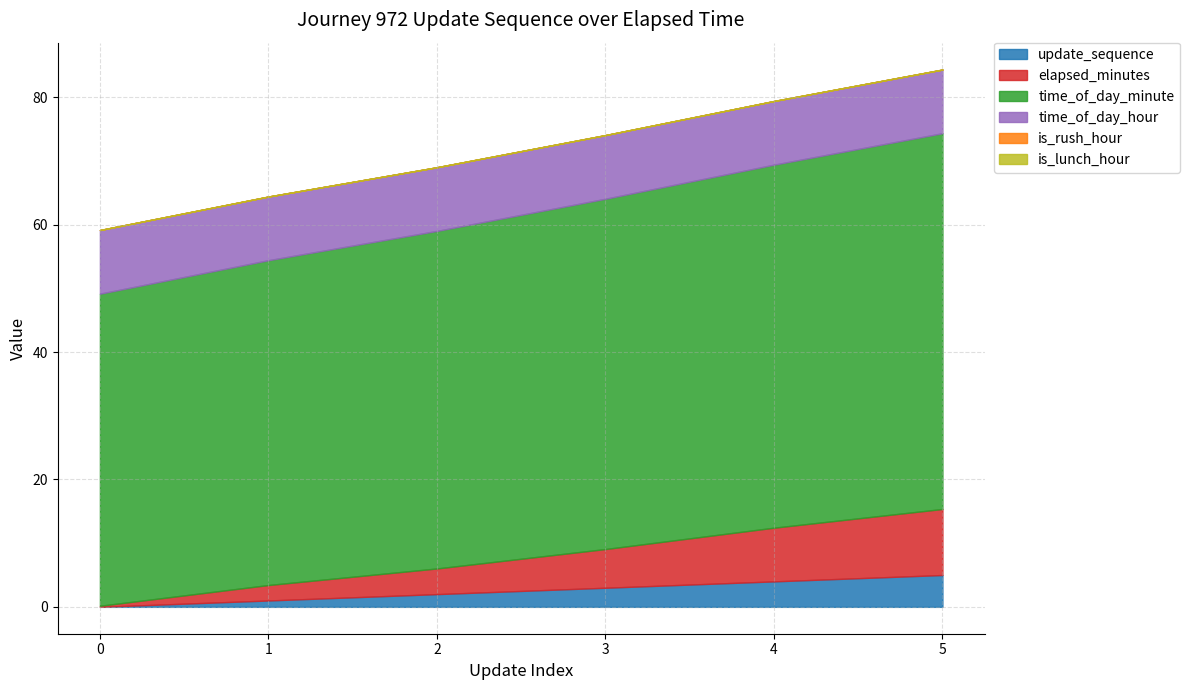

Is it true that elapsed_minutes equals 10.8 at 3?

False